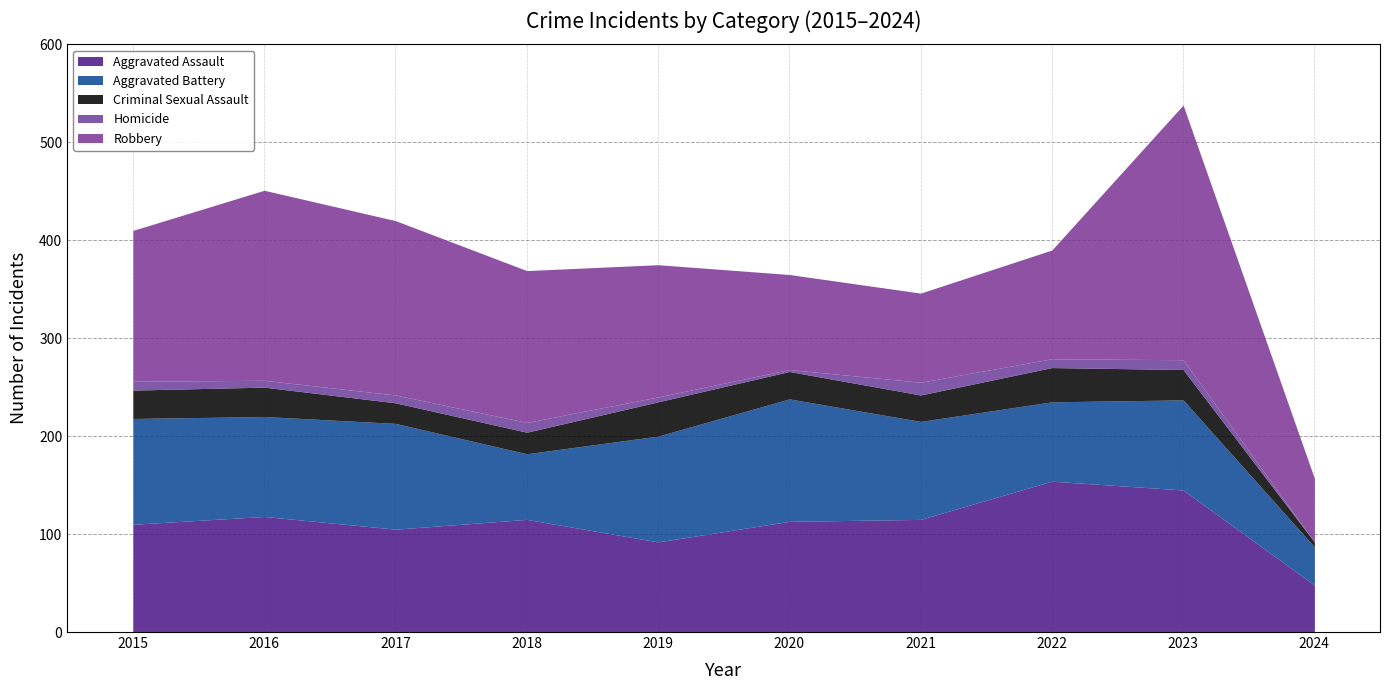

In Homicide, how many points are higher than both neighbors (excluding endpoints)?

3